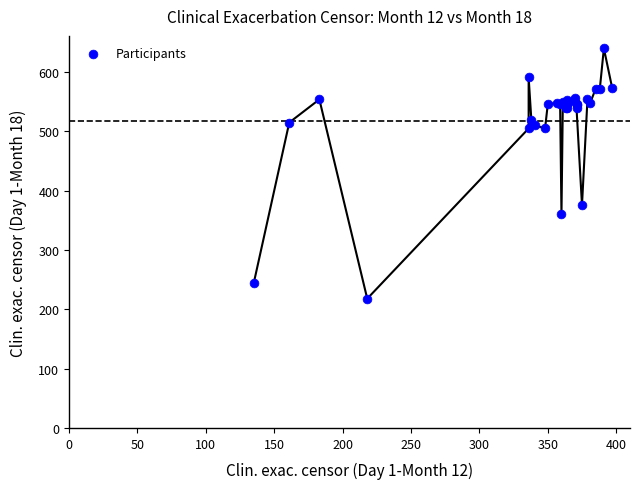

What Y value in the scatter plot is closest to 429?

376